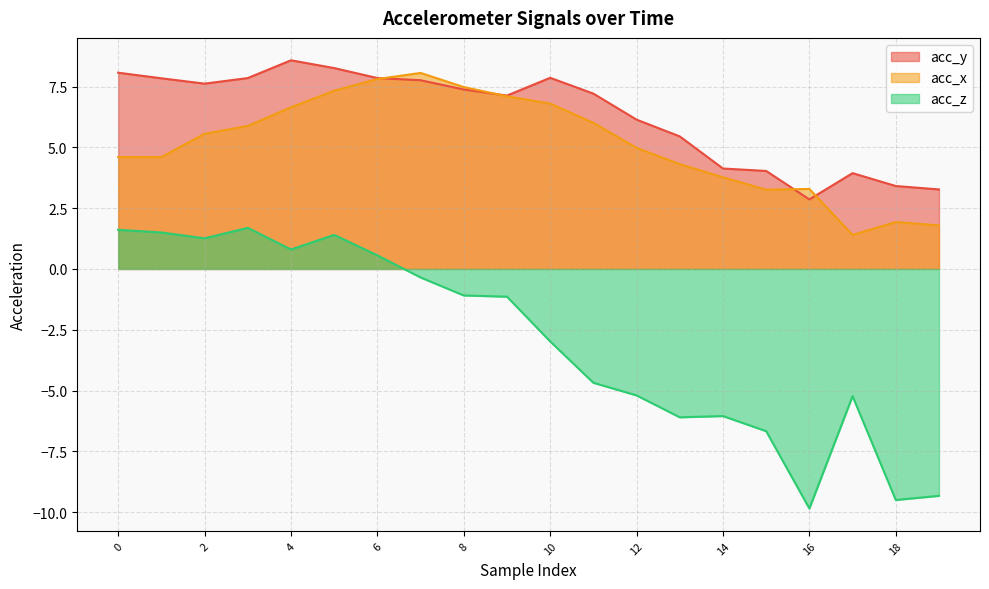

At which label does acc_x first exceed 5?

2